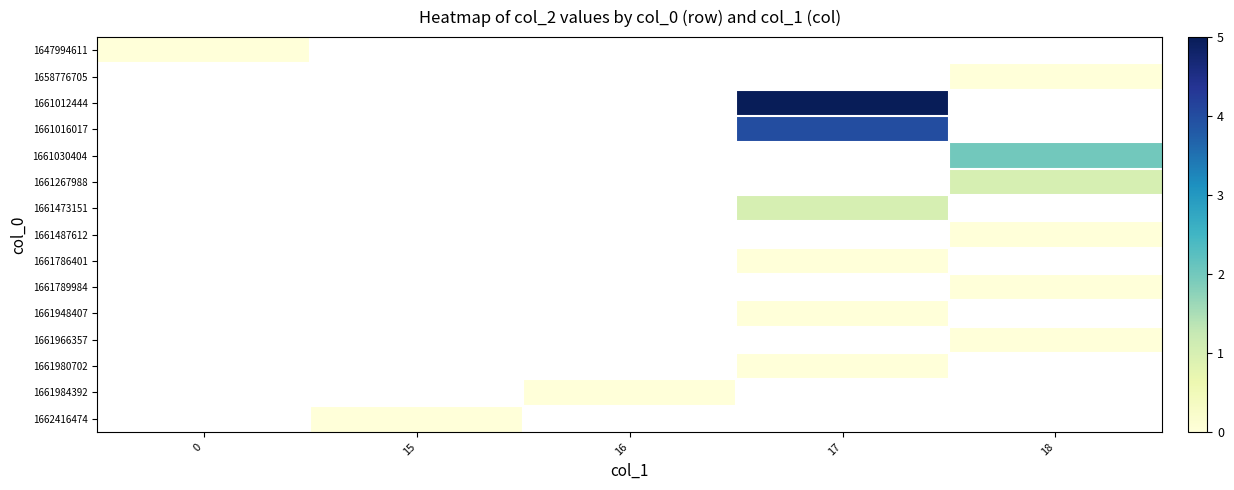

Which has a higher value, 0 or 16?

16